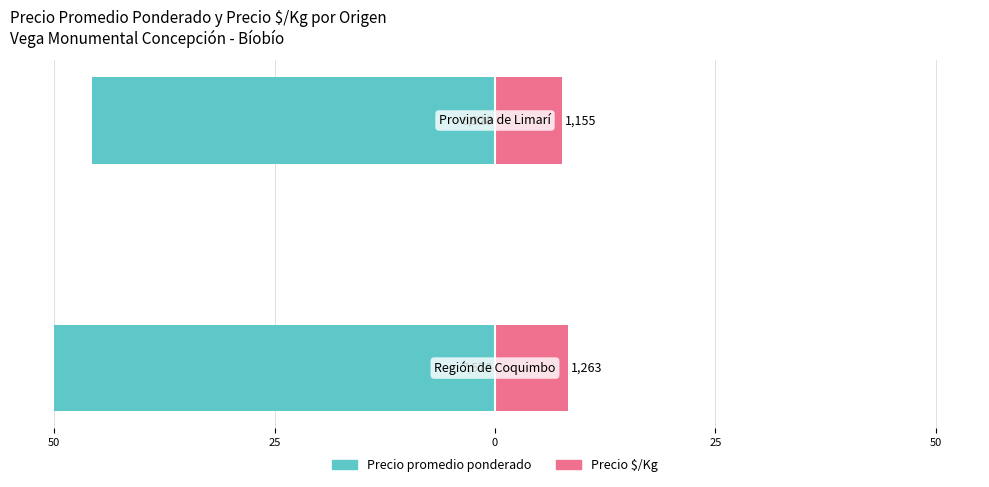

What is the value of the Precio $/Kg bar at the 1st from the left?

8.3